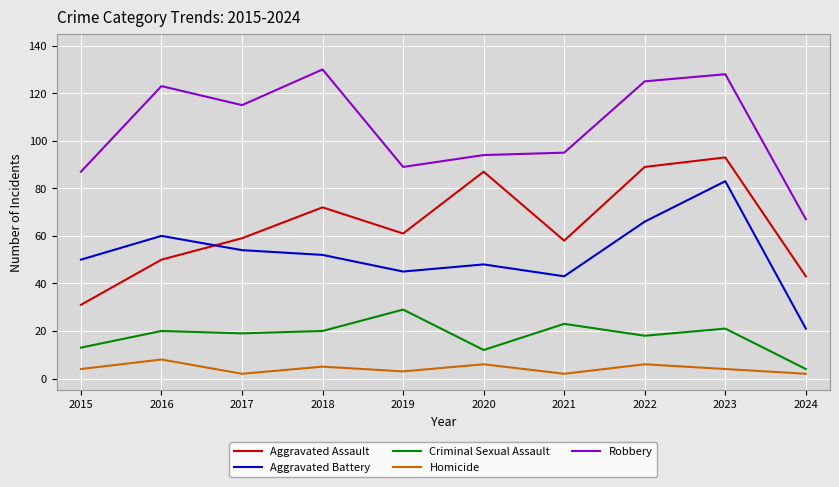

The Aggravated Battery series shows 18 at 2019. True or false?

False